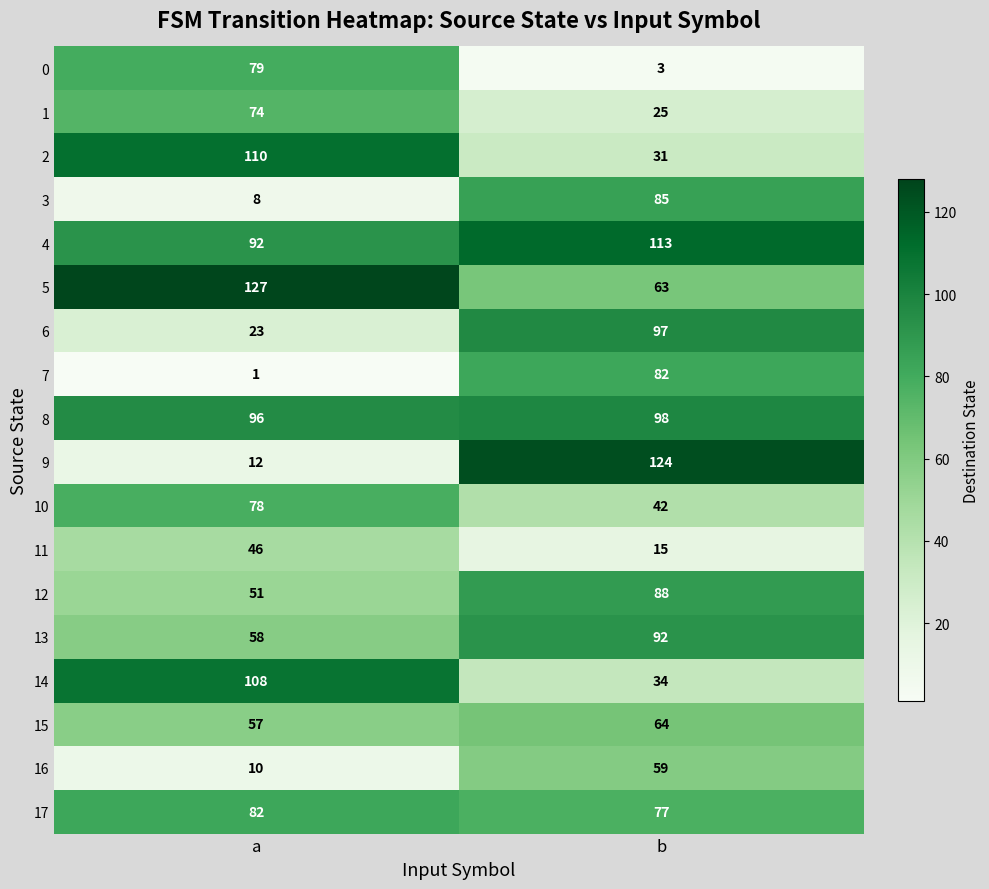

At which label does 6 reach its minimum?

a